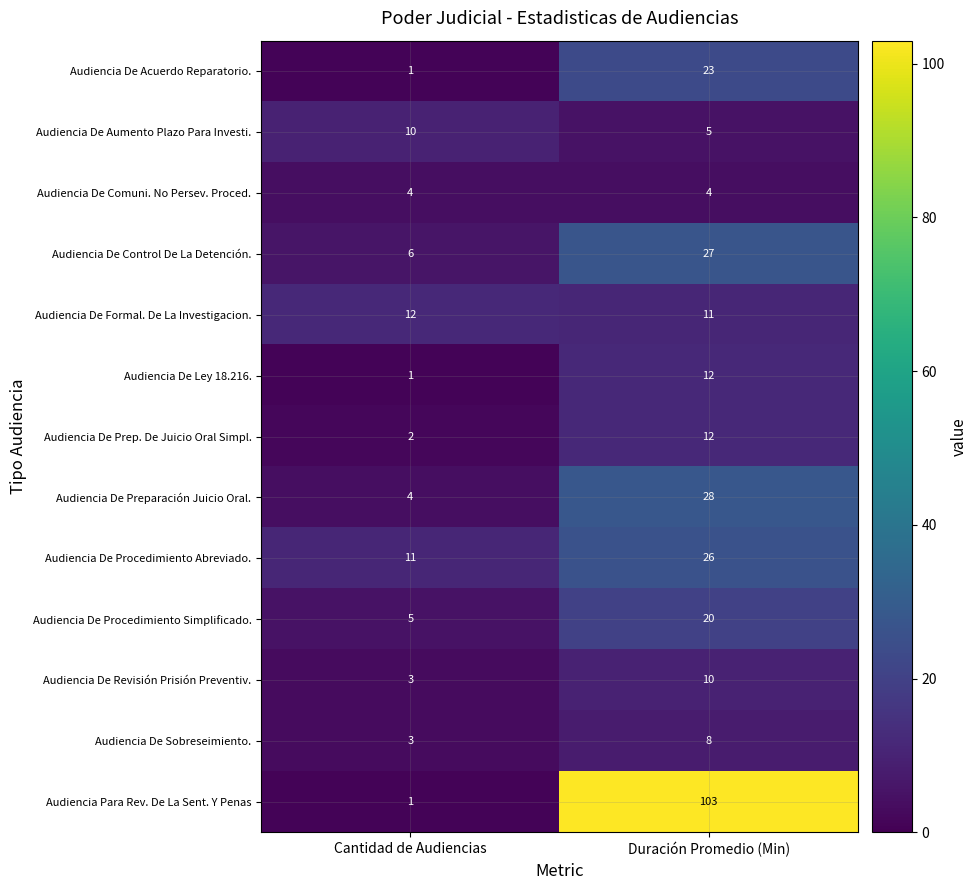

What is the sum of the Audiencia De Revisión Prisión Preventiv. values at Duración Promedio (Min) and Cantidad de Audiencias?

13